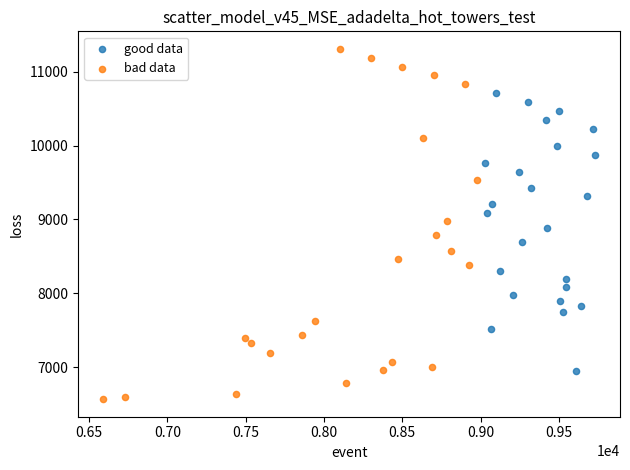

Which series has the widest spread of Y values?

bad data